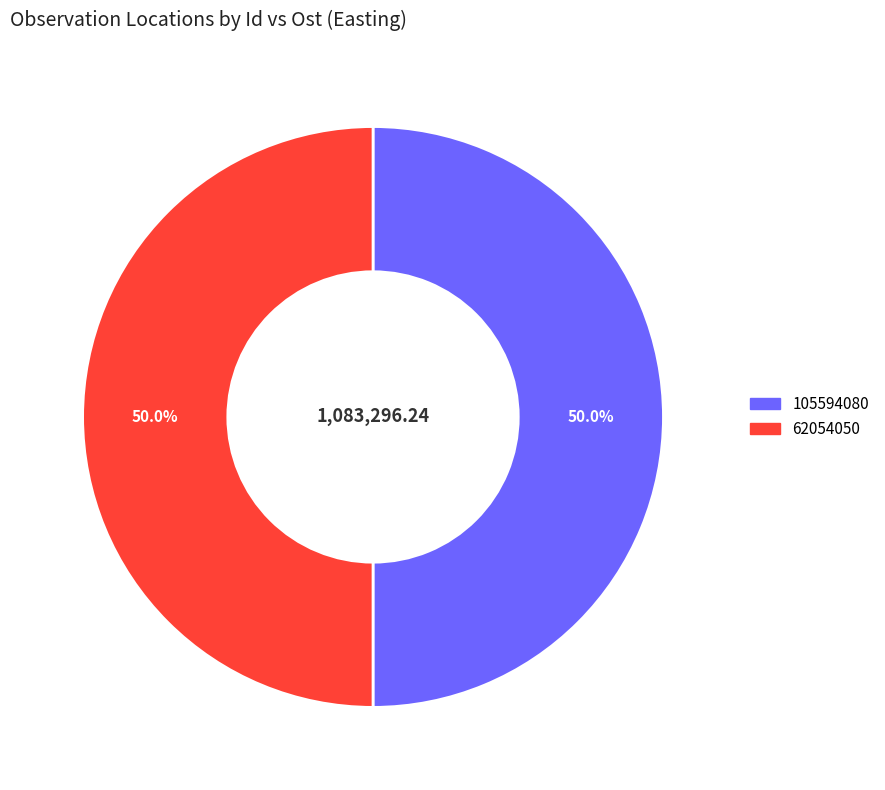

What is the total percentage of 62054050 and 105594080?

100.0%